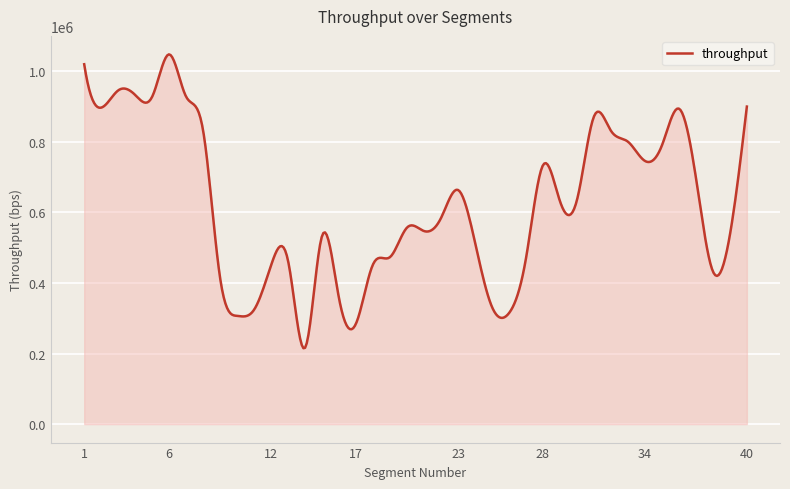

What is the smallest value displayed?

215101.1